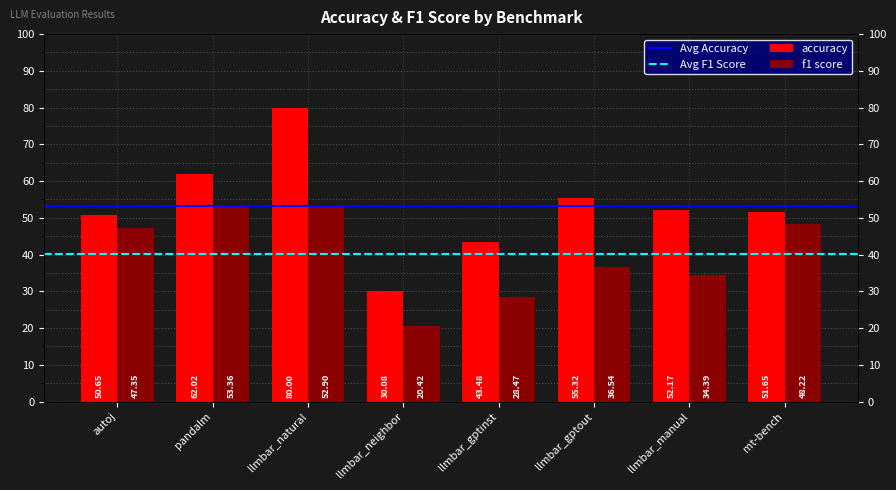

Rank the series by their maximum value, from lowest to highest.

f1 score, accuracy